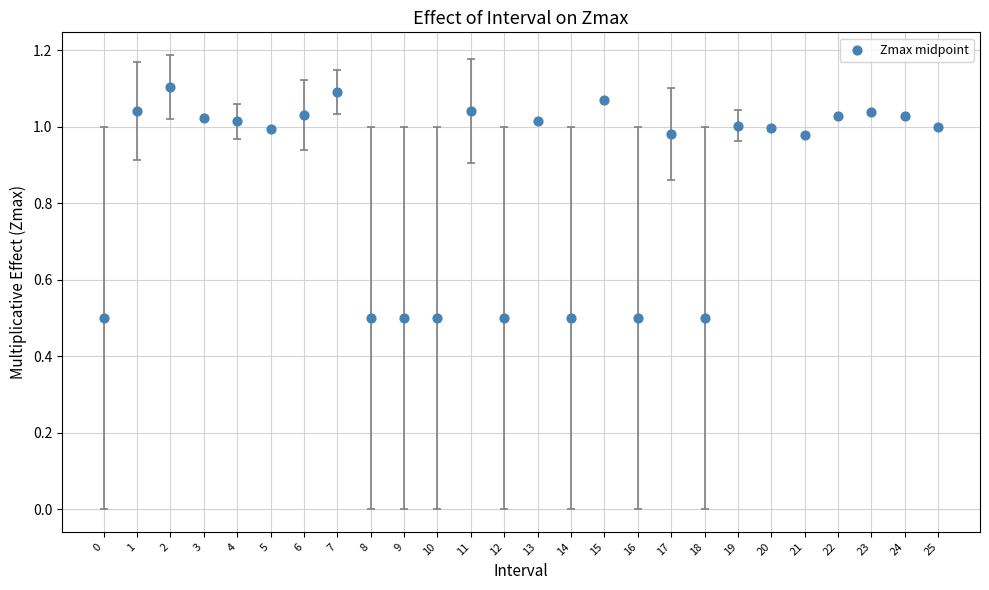

What is the range of Y values (max minus min)?

0.6